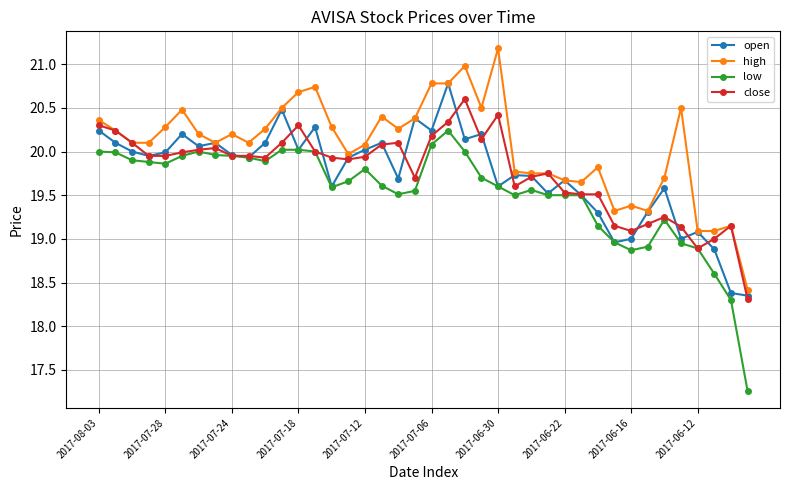

True or false: low has more than 0 points higher than both neighbors.

True